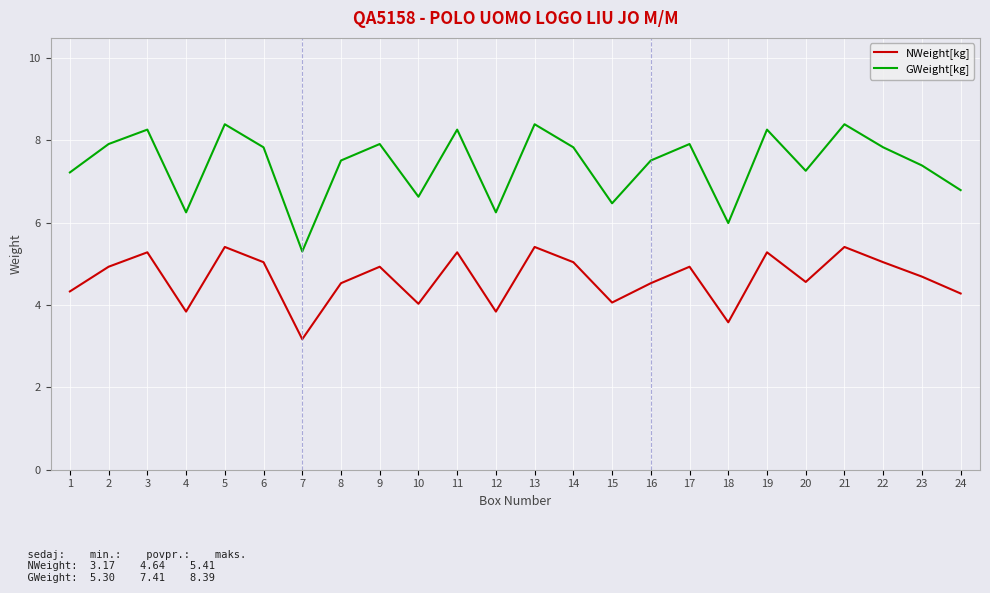

Which series has the largest total across all categories?

GWeight[kg]